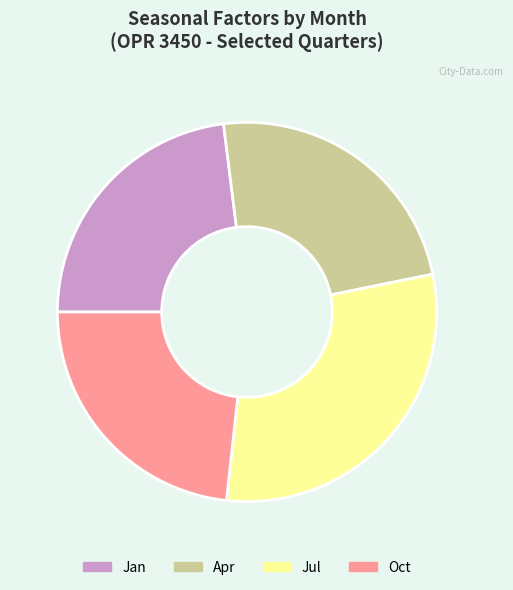

True or false: Jul accounts for 35% of the total.

False